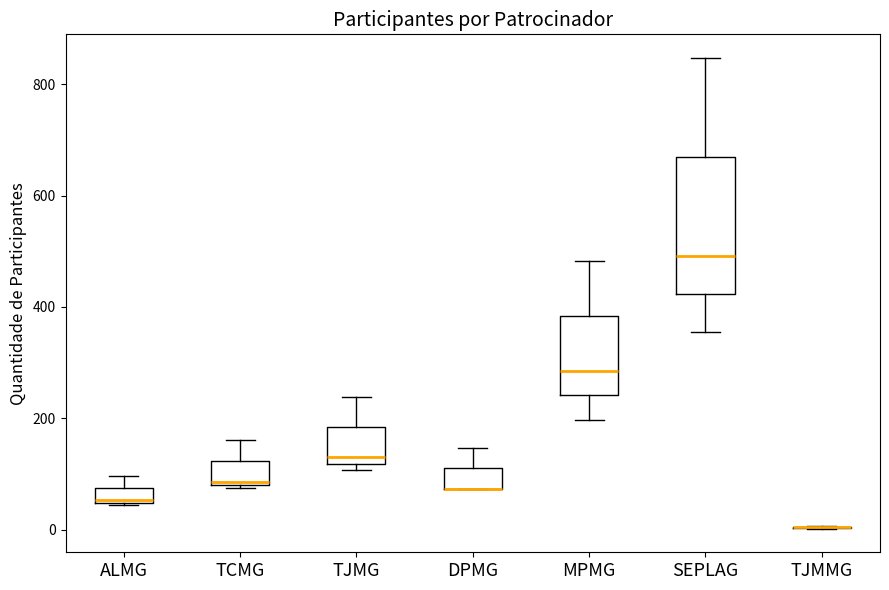

Where does the median line of the box for ALMG sit on the y-axis? The values are not printed on the chart, so give them approximately, as read against the axis.

60